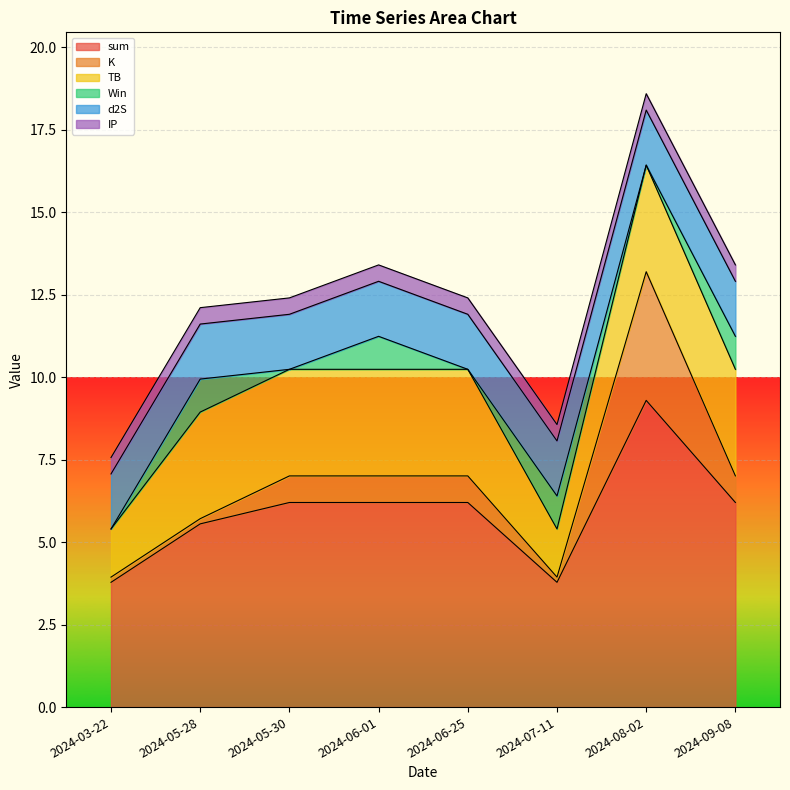

The value of sum at 2024-06-01 is 8.3. True or false?

False